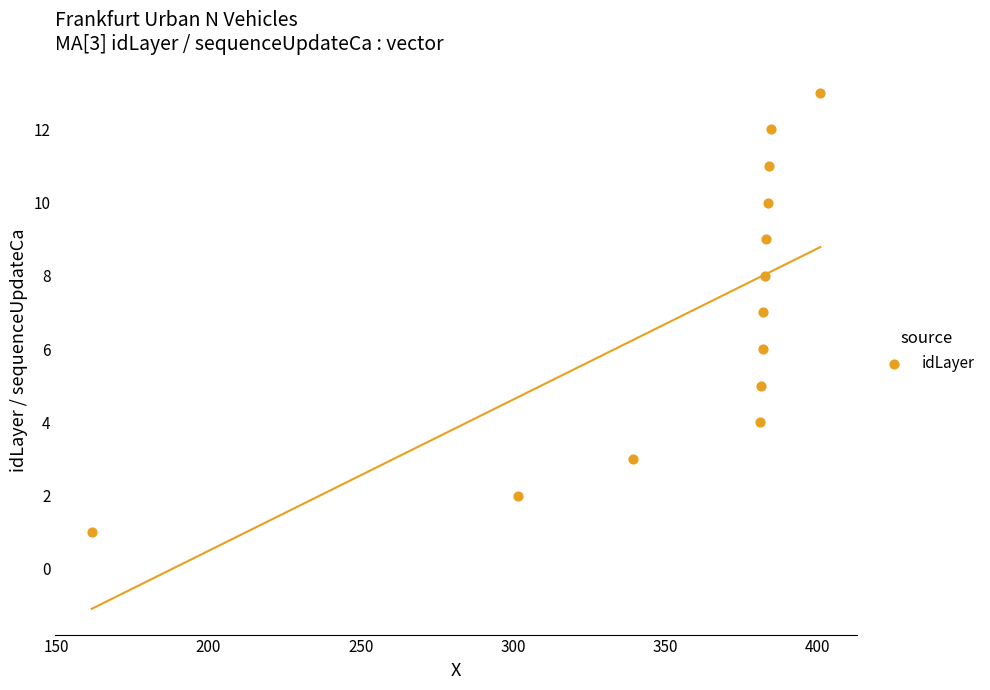

What is the range of Y values (max minus min)?

12